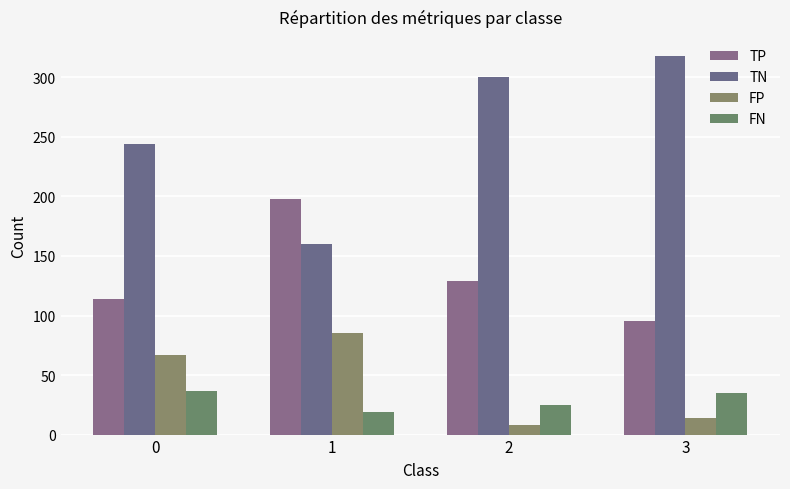

The FN series shows 25 at 2. True or false?

True